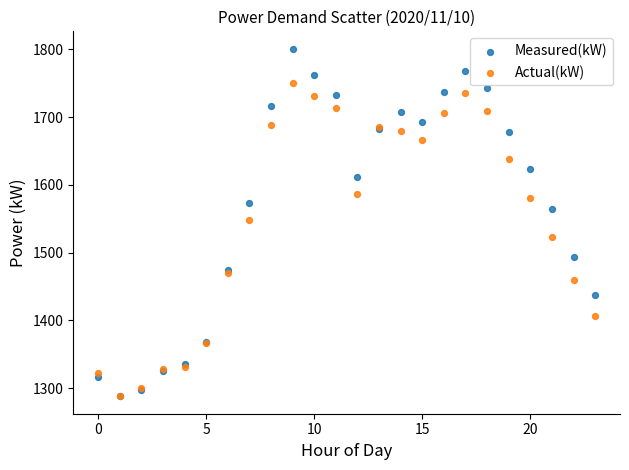

What are all the series names shown in the legend?

Measured(kW), Actual(kW)